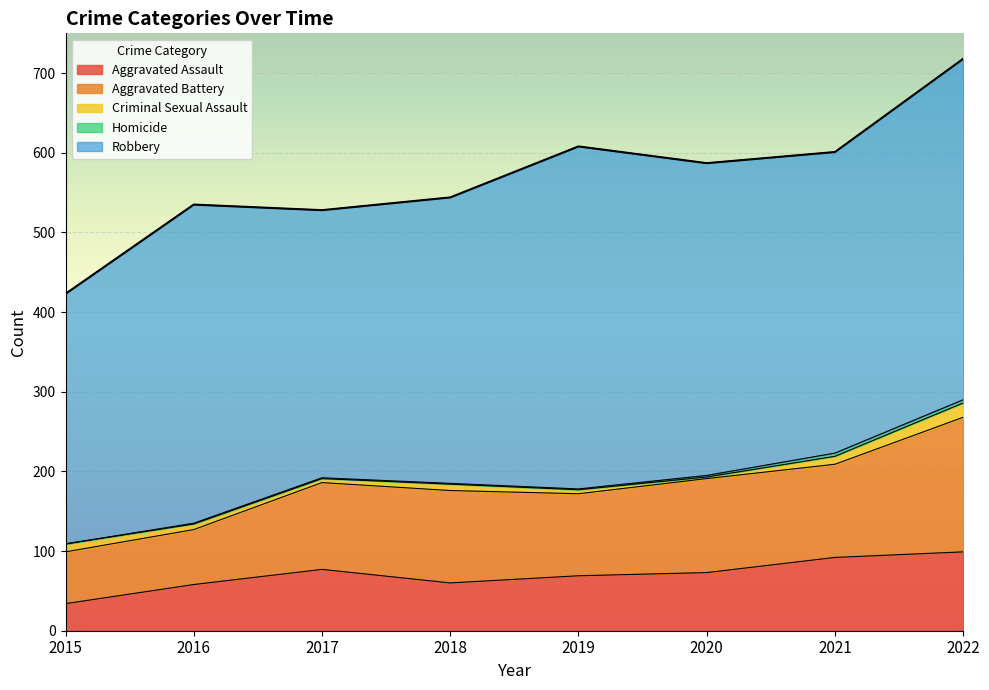

True or false: Robbery has a value of 392 at 2020.

True